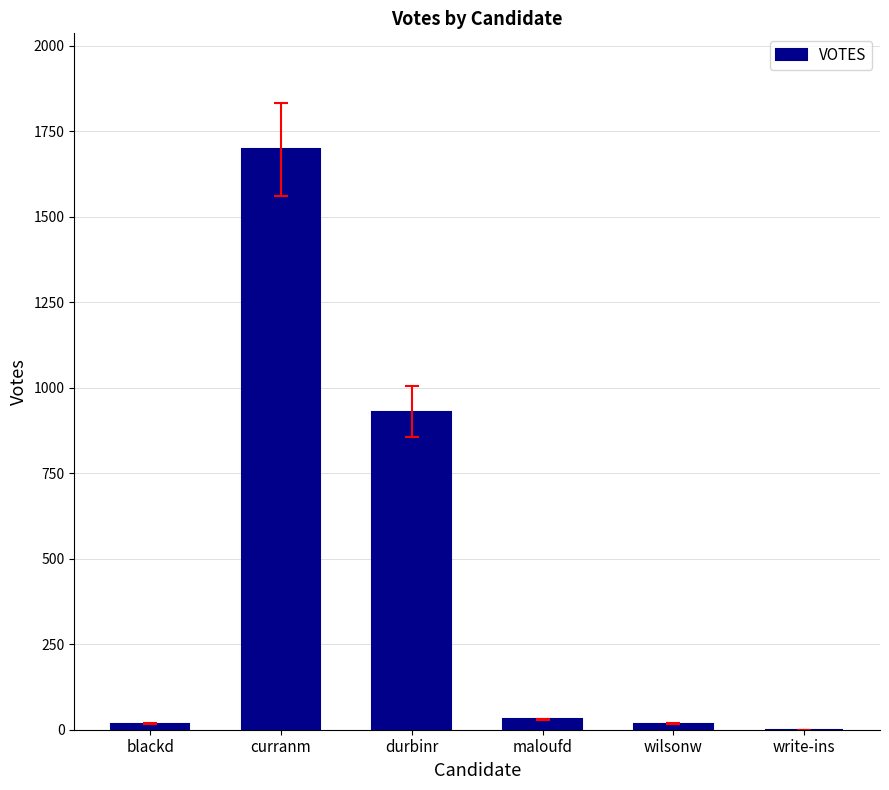

Between durbinr and wilsonw, which is larger?

durbinr